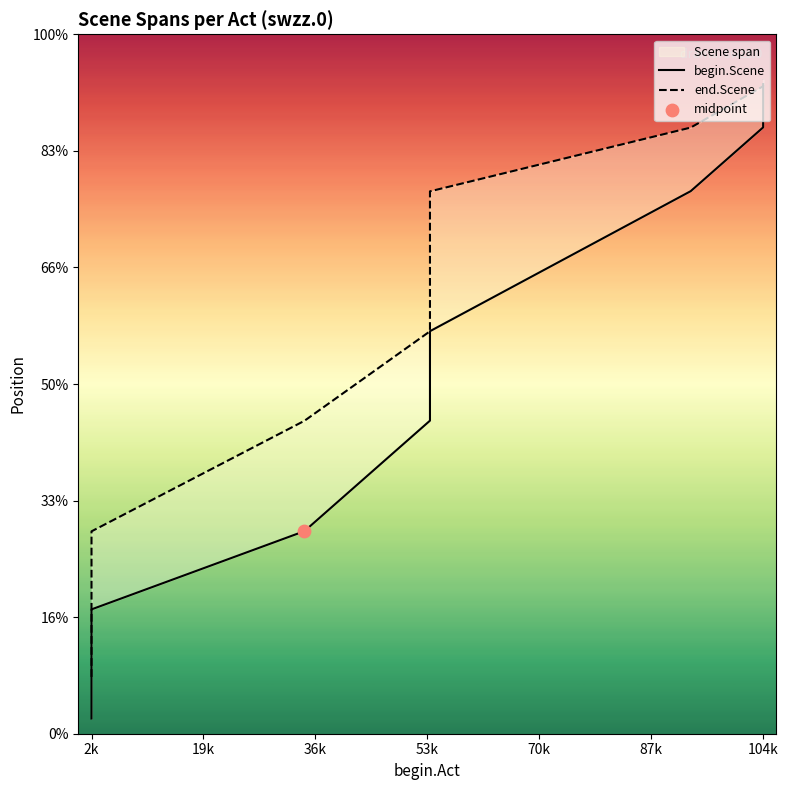

Which series contains the highest Y value?

end.Scene